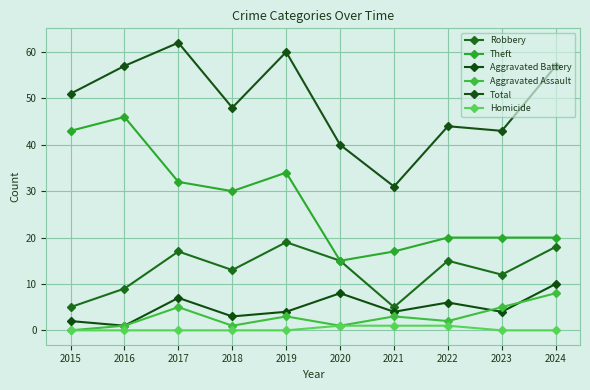

Reading left to right, extract all data points from this chart.

Robbery: 5	9	17	13	19	15	5	15	12	18
Theft: 43	46	32	30	34	15	17	20	20	20
Aggravated Battery: 2	1	7	3	4	8	4	6	4	10
Aggravated Assault: 0	1	5	1	3	1	3	2	5	8
Total: 51	57	62	48	60	40	31	44	43	57
Homicide: 0	0	0	0	0	1	1	1	0	0